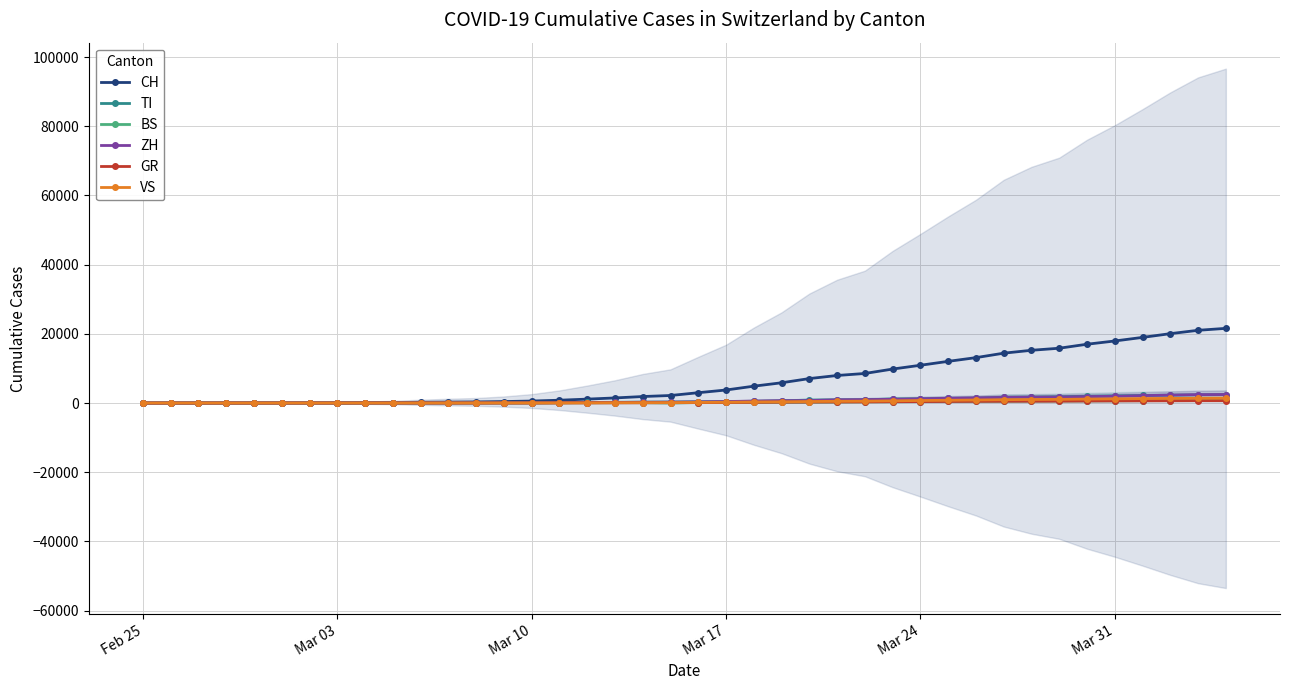

How many lines are shown in the chart?

6